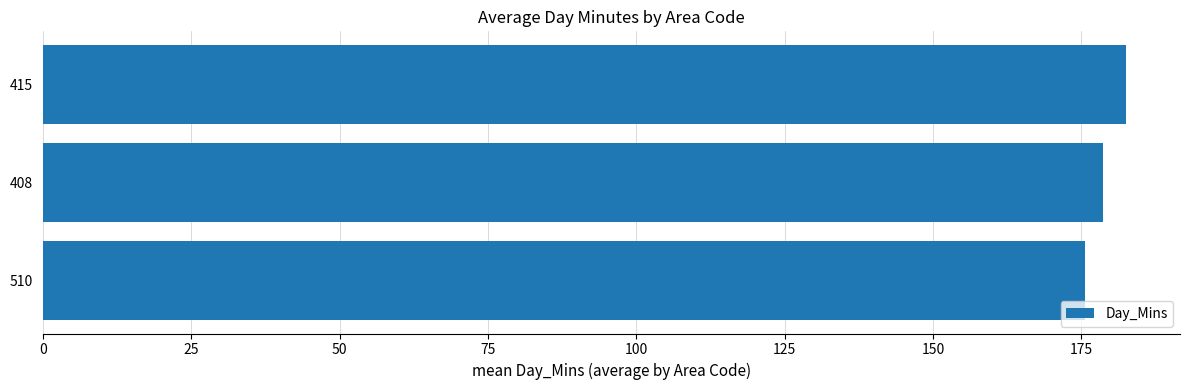

Are the bars grouped side by side (vs. stacked)?

No